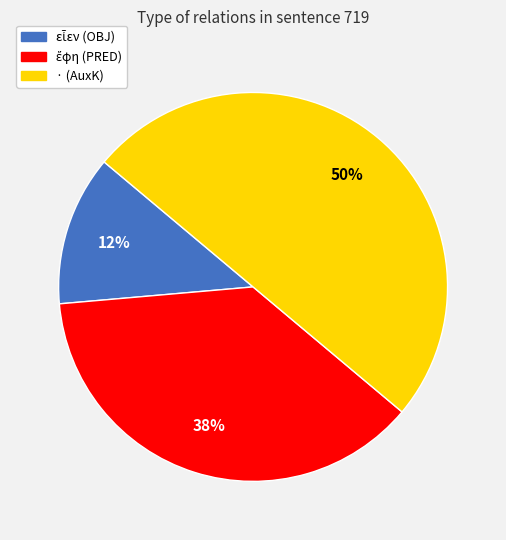

Is it true that · (AuxK) is 50% of the pie?

True